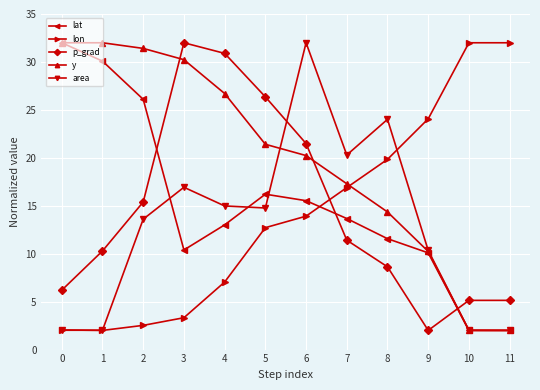

What is the difference between the maximum and second lowest values in the lat series?

30.0